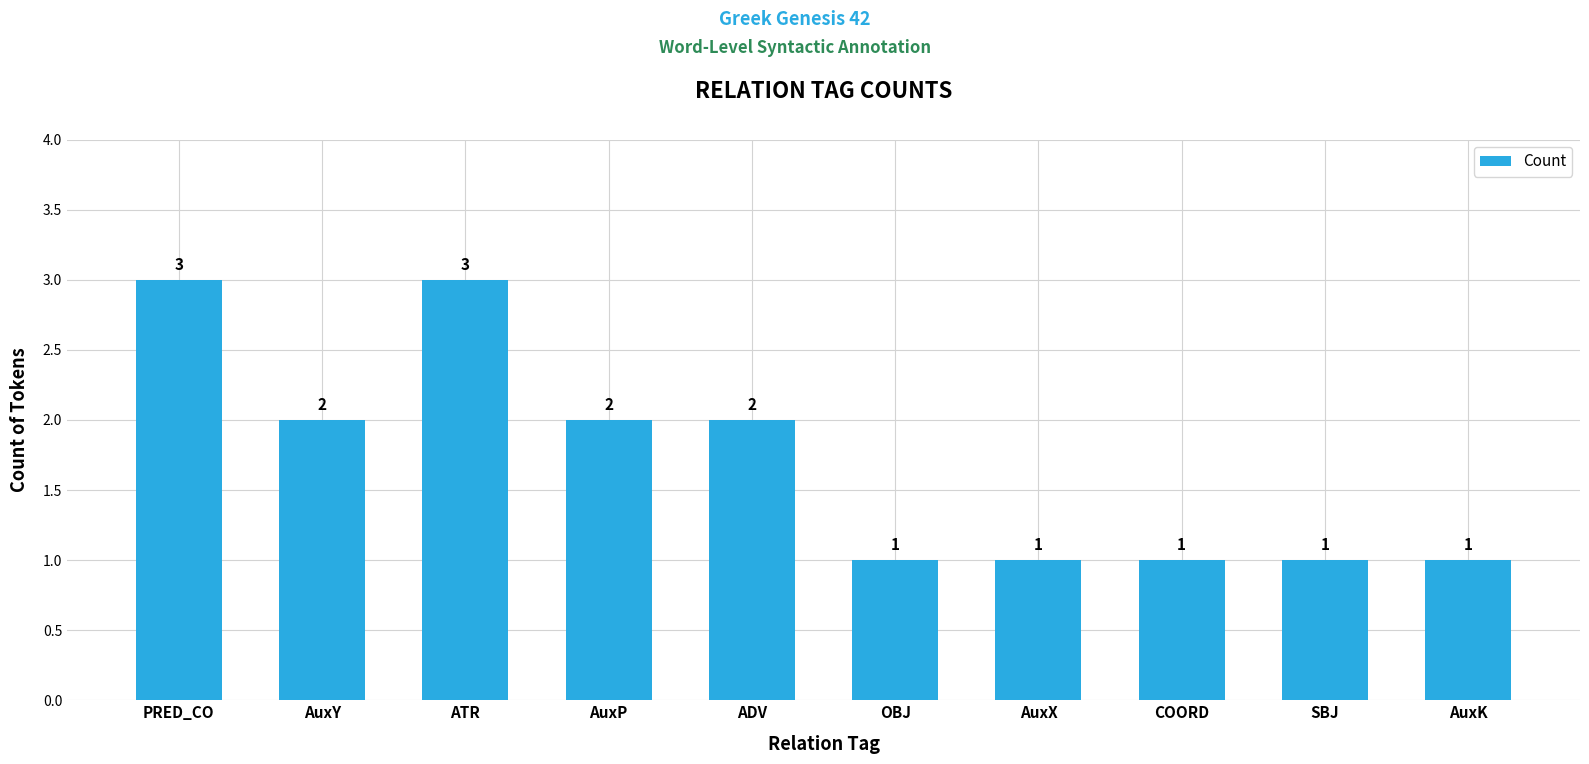

What is the smallest value displayed?

1